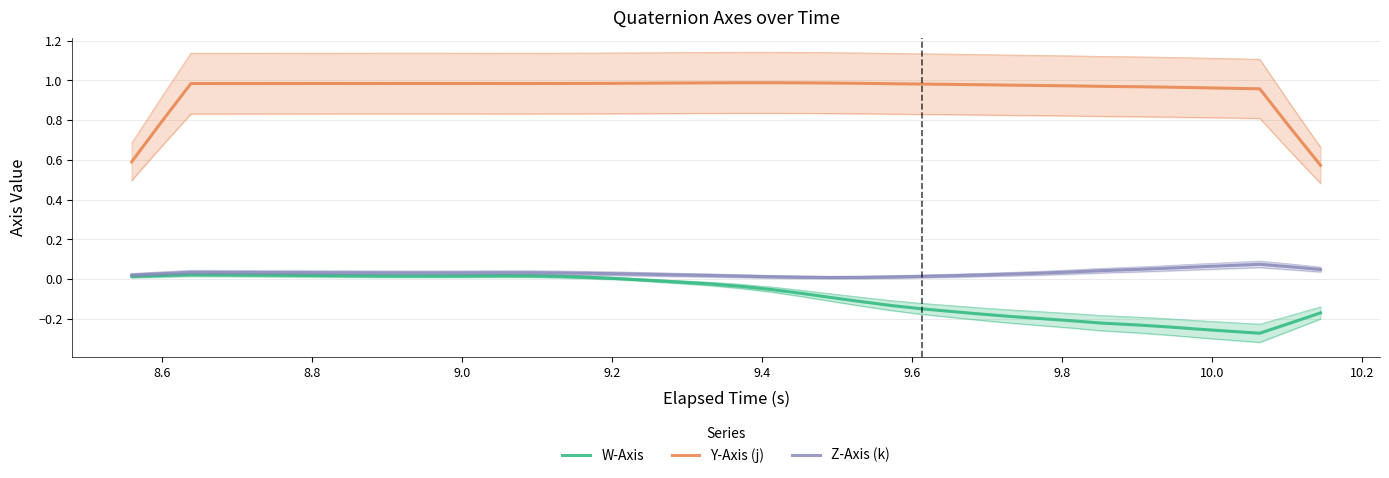

Count the number of data series in this chart.

3